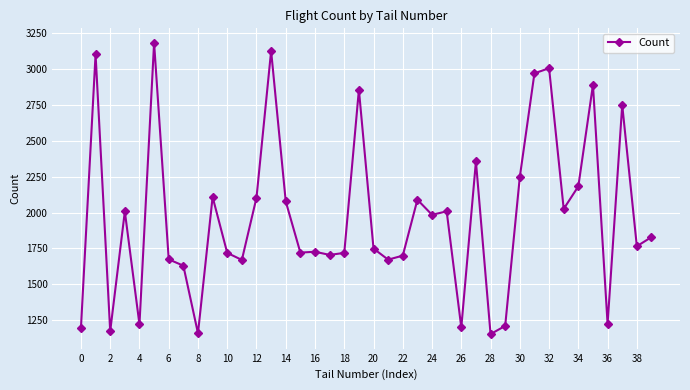

What is the average value?

1972